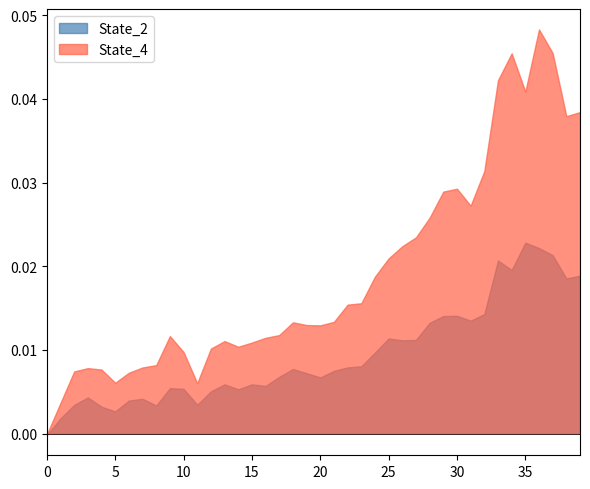

Which series has the largest total across all categories?

State_4